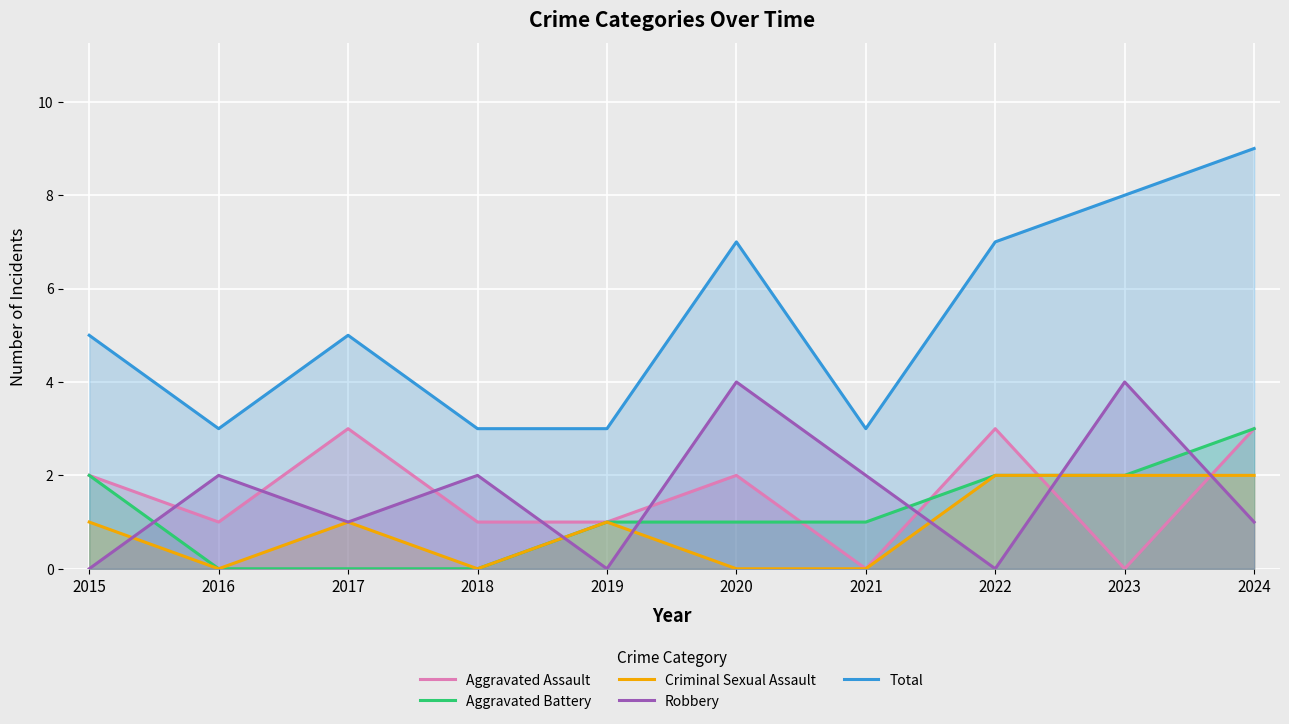

Is it true that Criminal Sexual Assault equals 1 at 2015?

True